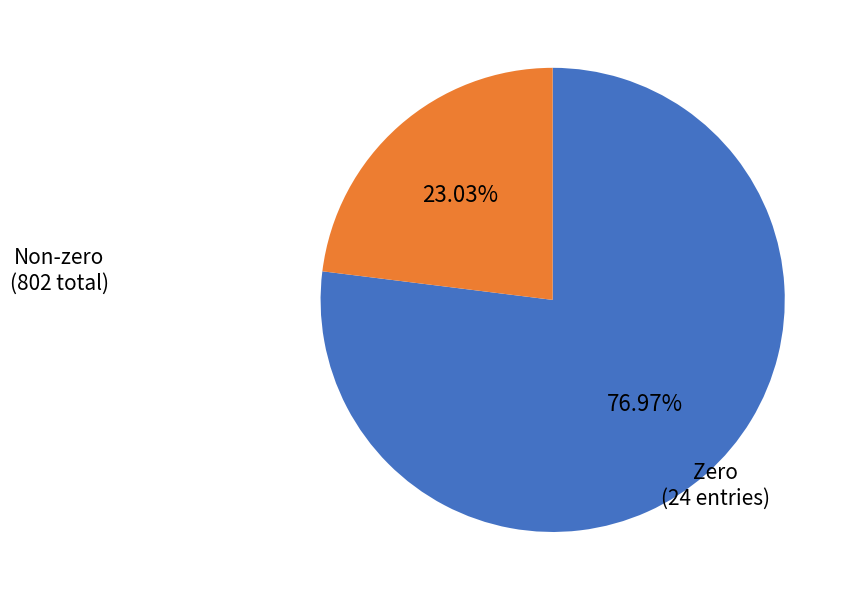

Does any single category account for the majority?

Yes